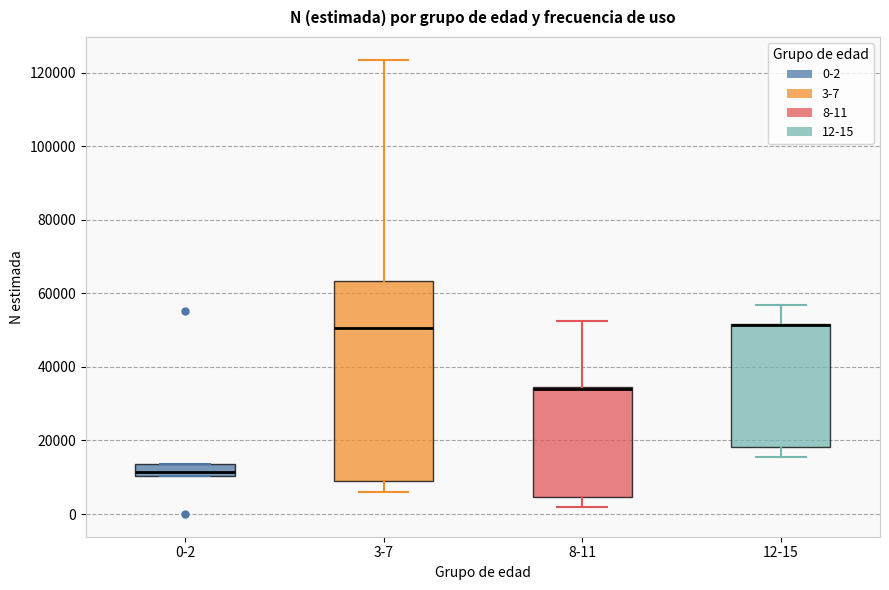

Where is the lower edge of the box for 12-15 on the y-axis? The values are not printed on the chart, so give them approximately, as read against the axis.

18000